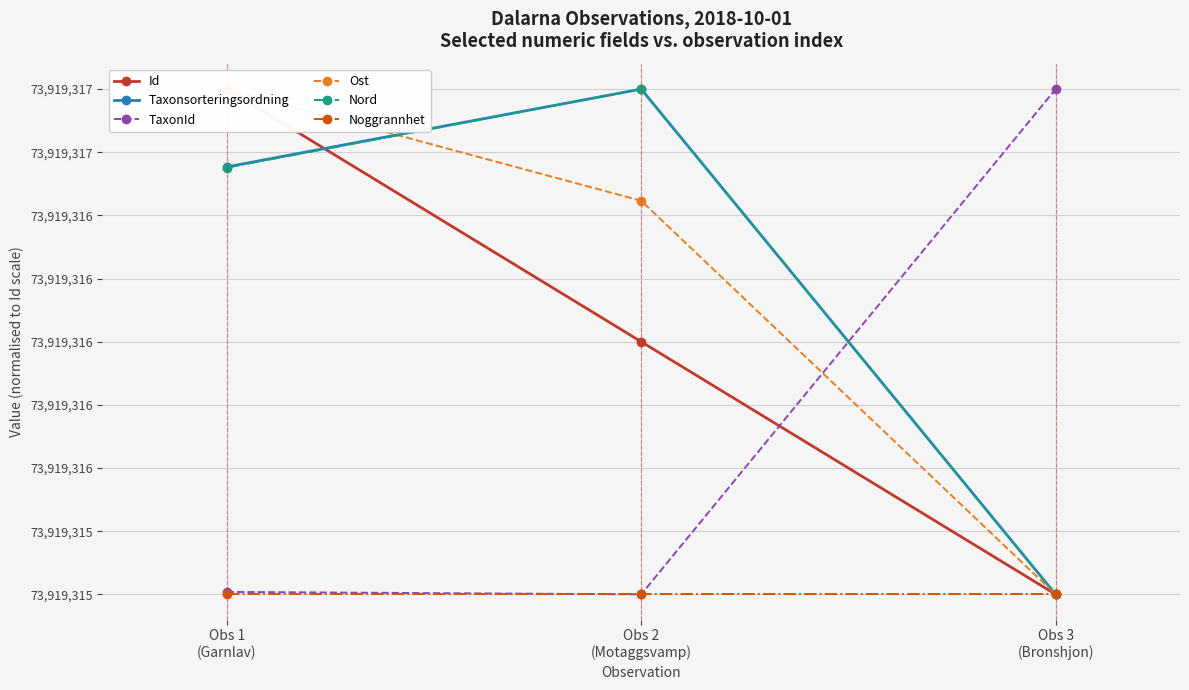

The value of TaxonId at 2018-10-01 is 6425.0. True or false?

True